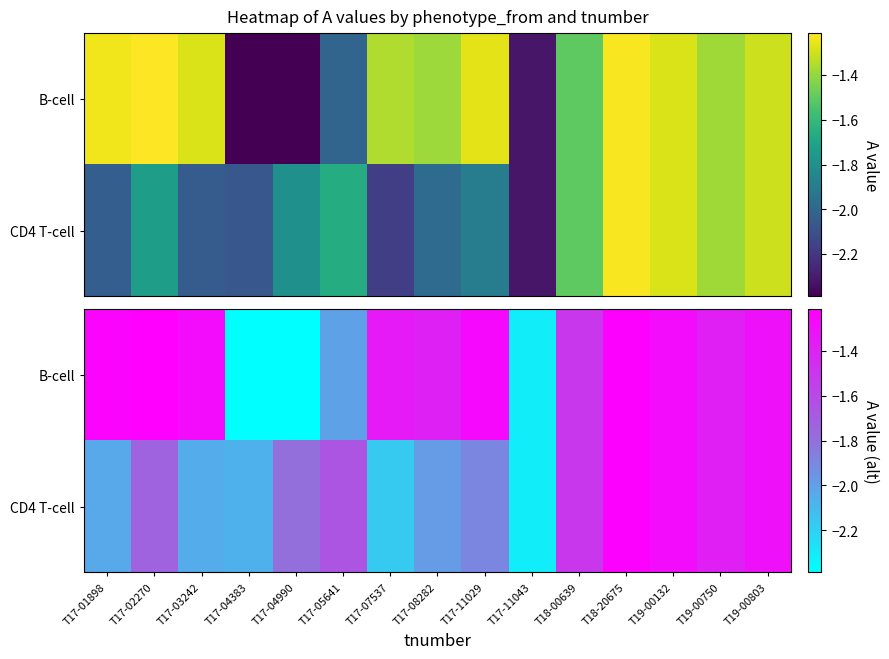

The value of B-cell at T17-02270 is -0.5. True or false?

False